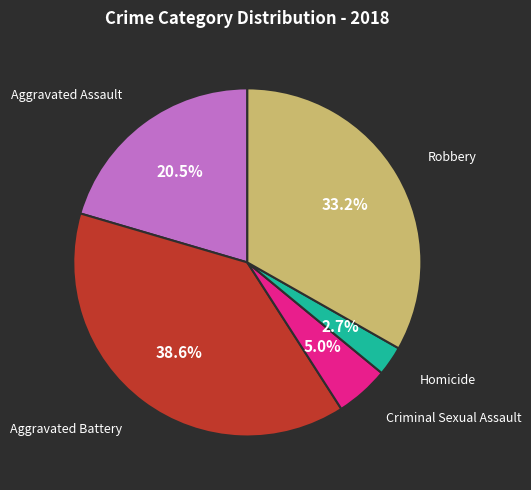

Is there a majority slice in this chart?

No